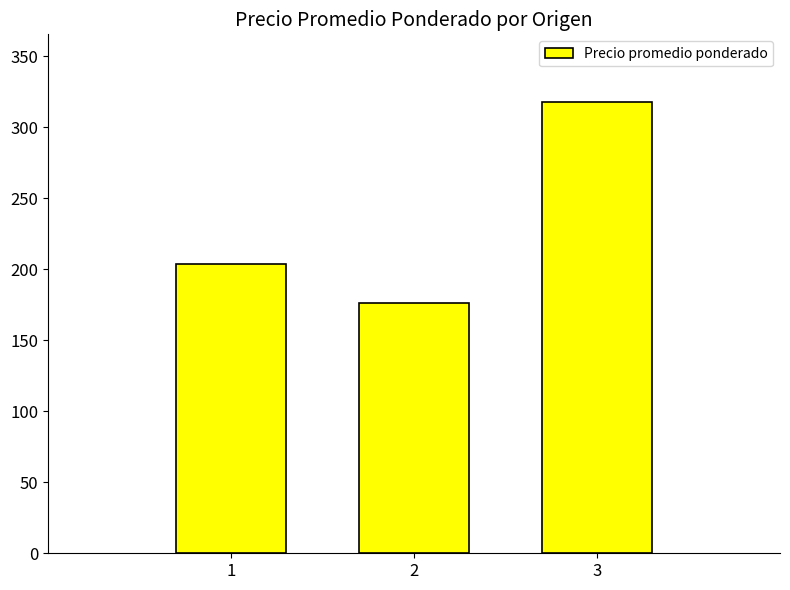

What is the smallest value displayed?

176.4